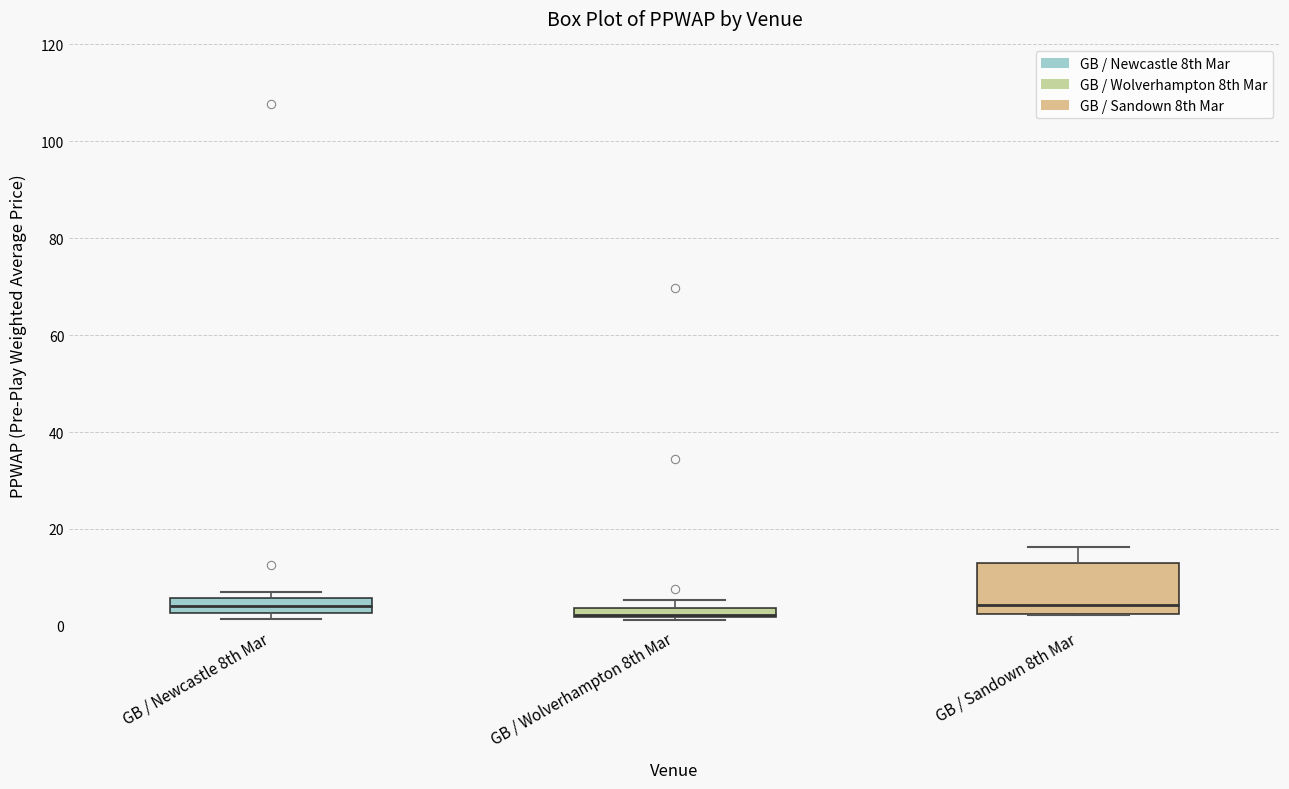

Comparing the boxes themselves (not the whiskers), which one is the tallest?

GB / Sandown 8th Mar